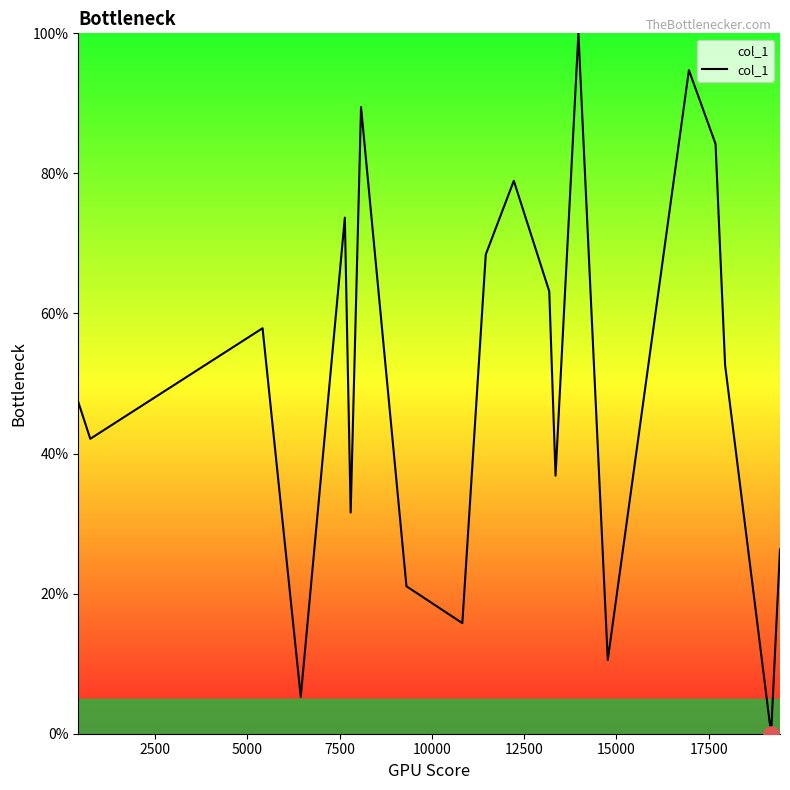

What is the greatest value displayed?

100.0